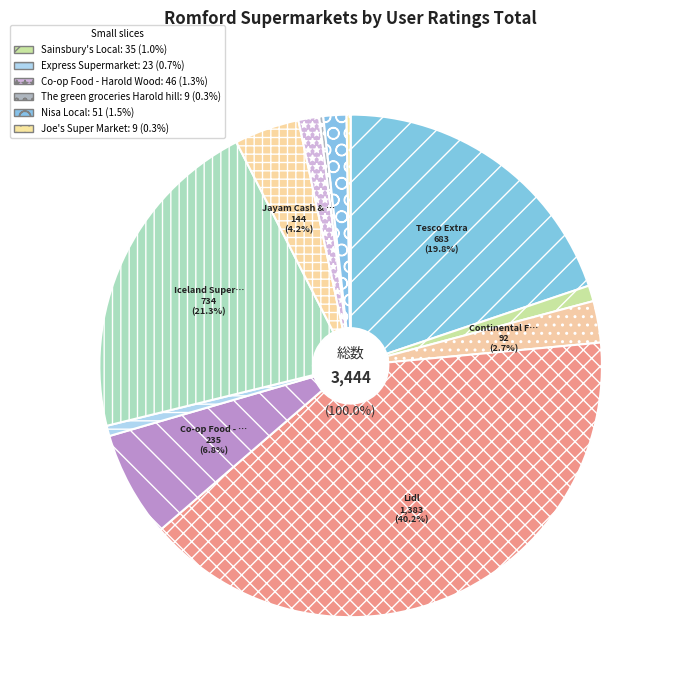

Is the sum of Iceland Supermarket Romford and Co-op Food - Harold Hill greater than half?

No